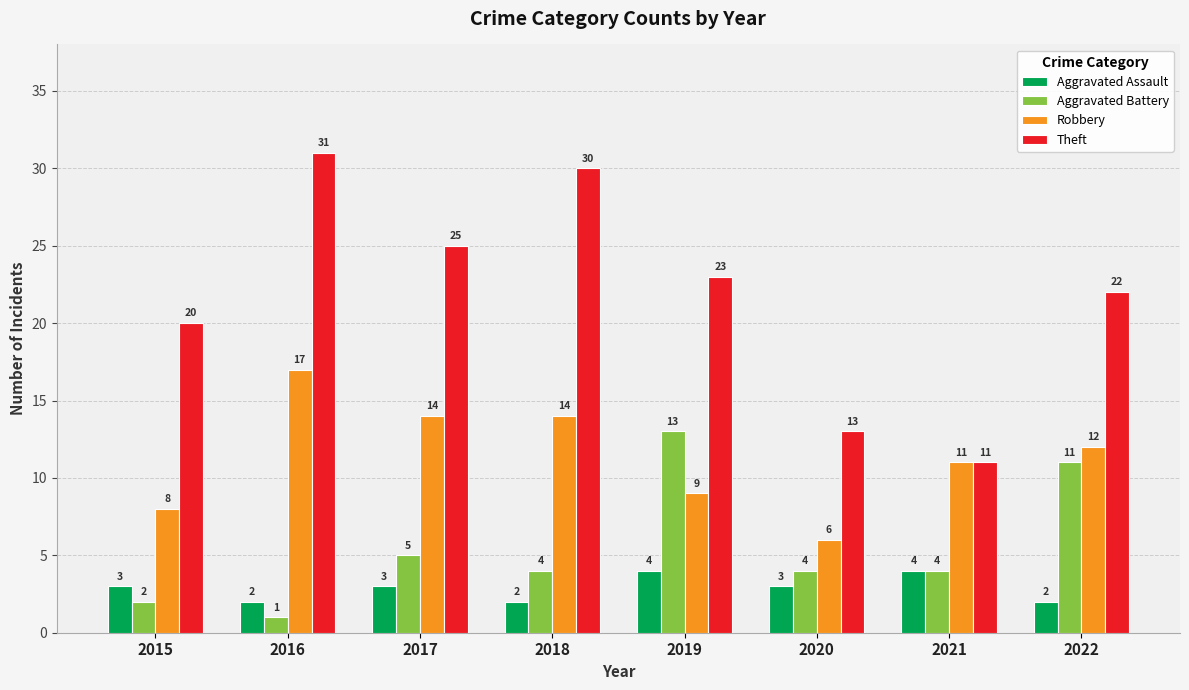

What is the difference between the highest and lowest values at 2016?

30